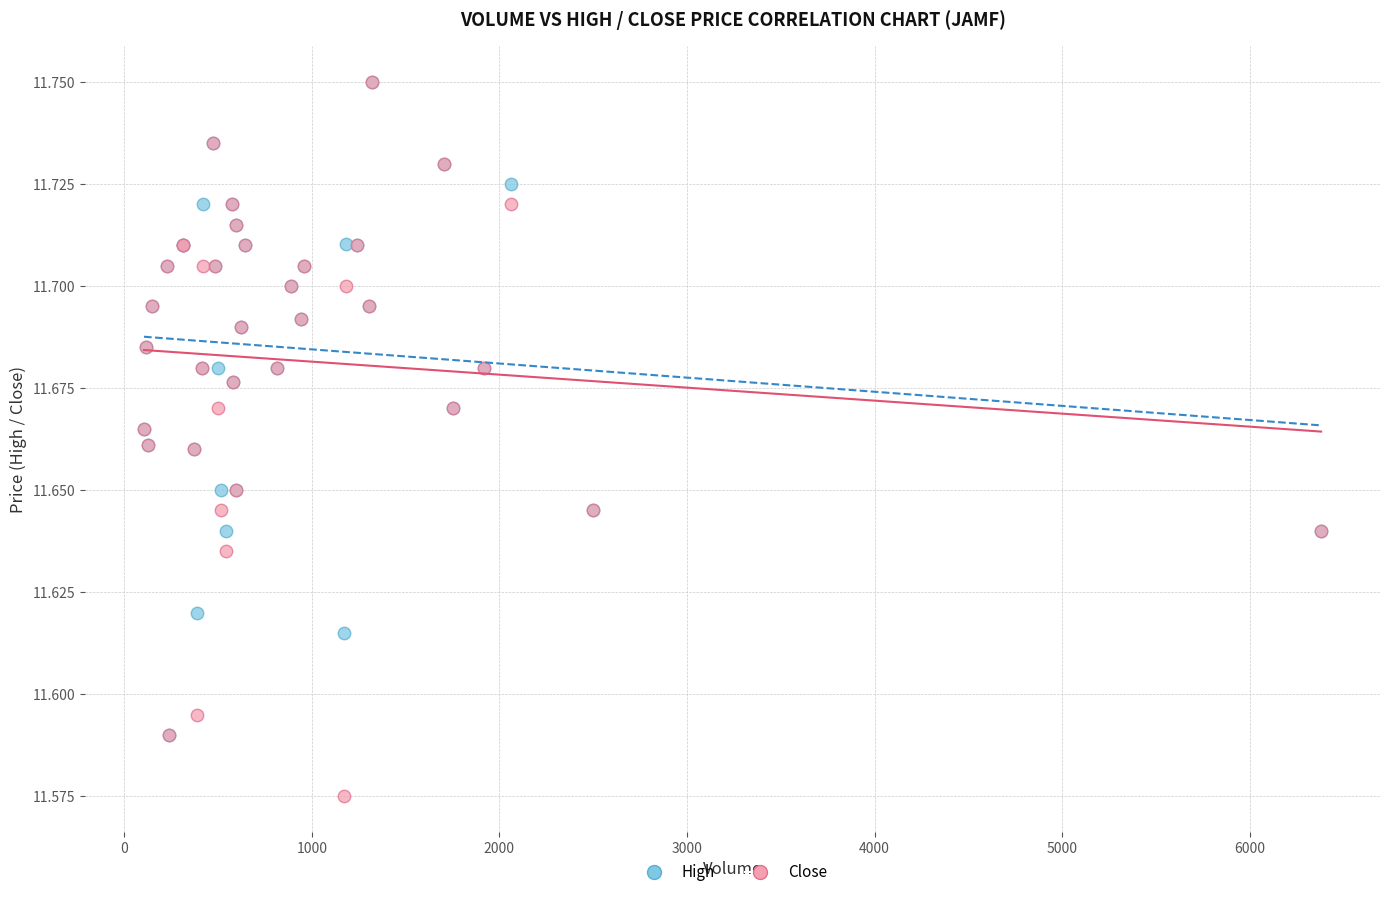

What are all the series names shown in the legend?

High, Close